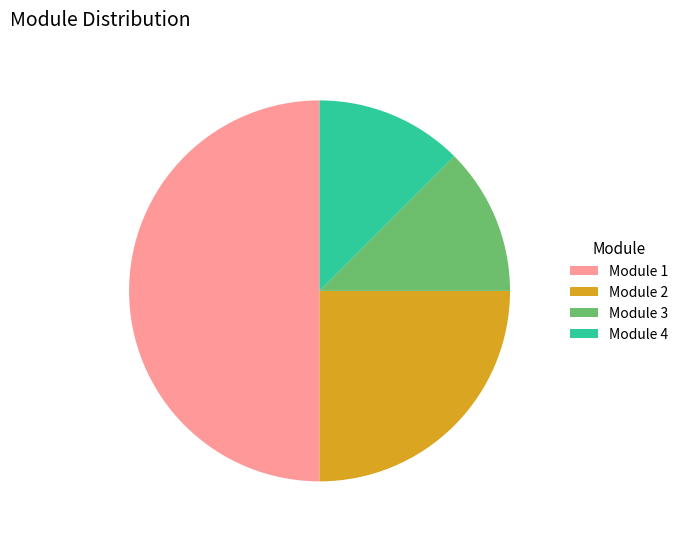

True or false: Module 2 accounts for 37% of the total.

False